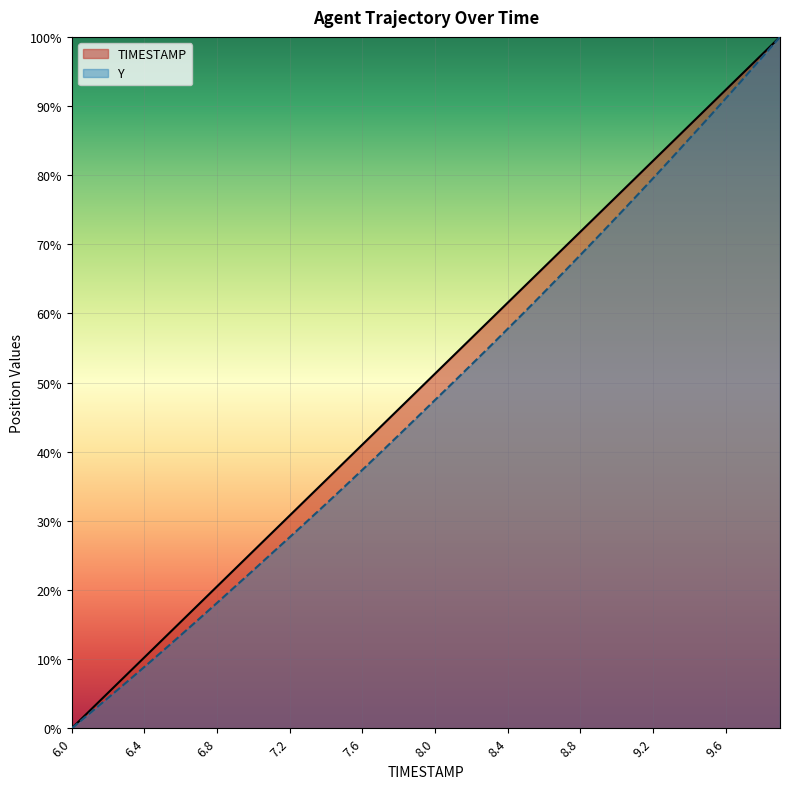

Rank the series by their maximum value, from highest to lowest.

TIMESTAMP, Y